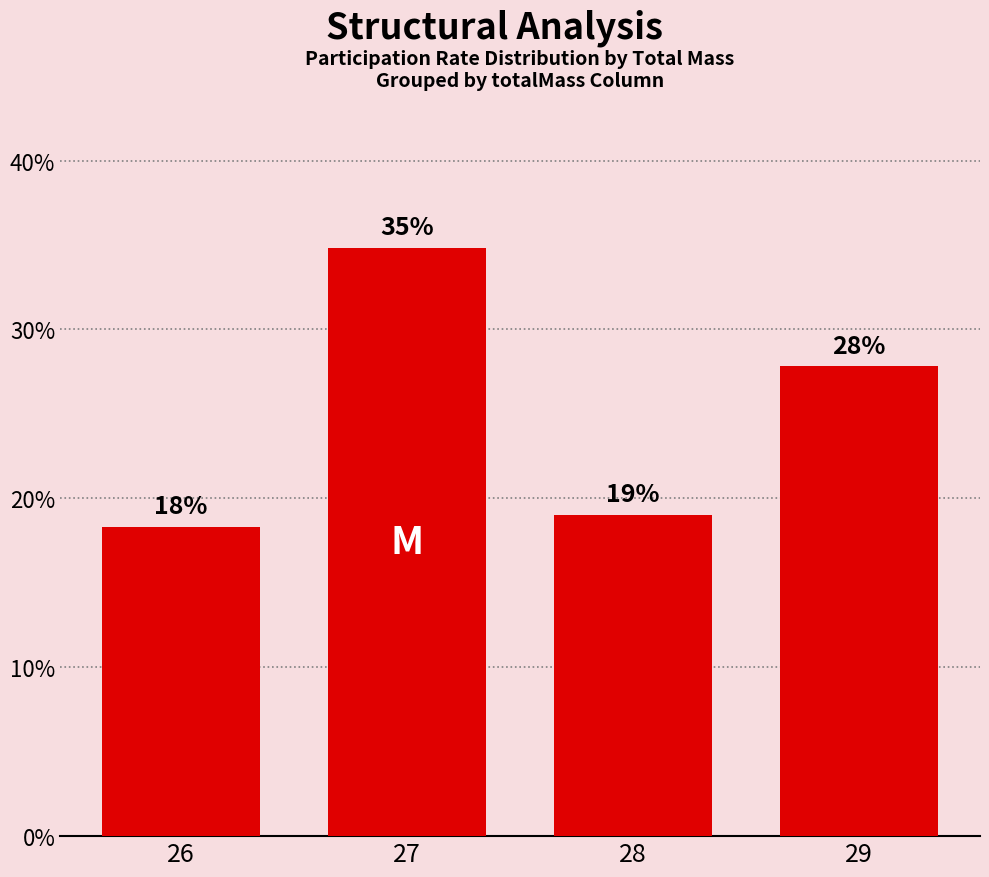

The chart shows a value of 14.9 at 27. True or false?

False